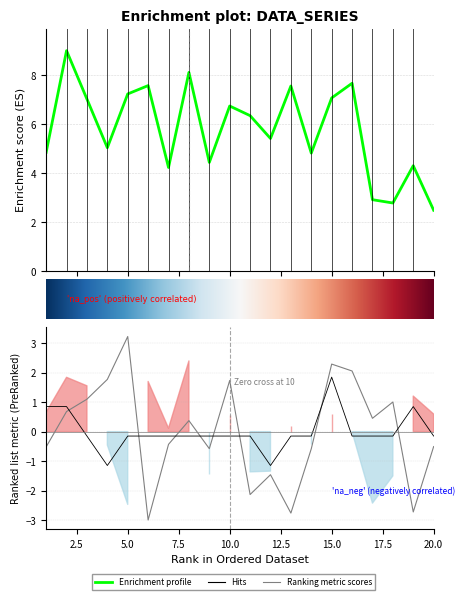

Reading right to left, transcribe all the data shown in this chart.

x1: 2.5	4.3	2.8	2.9	7.7	7.1	4.8	7.6	5.4	6.3	6.7	4.4	8.1	4.2	7.6	7.2	5.0	7.0	9.0	4.8
x3: -0.5	-2.7	1.0	0.5	2.1	2.3	-0.6	-2.8	-1.5	-2.1	1.7	-0.6	0.4	-0.4	-3.0	3.2	1.8	1.1	0.7	-0.5
FC: -0.1	0.9	-0.1	-0.1	-0.1	1.9	-0.1	-0.1	-1.1	-0.1	-0.1	-0.1	-0.1	-0.1	-0.1	-0.1	-1.1	-0.1	0.9	0.9